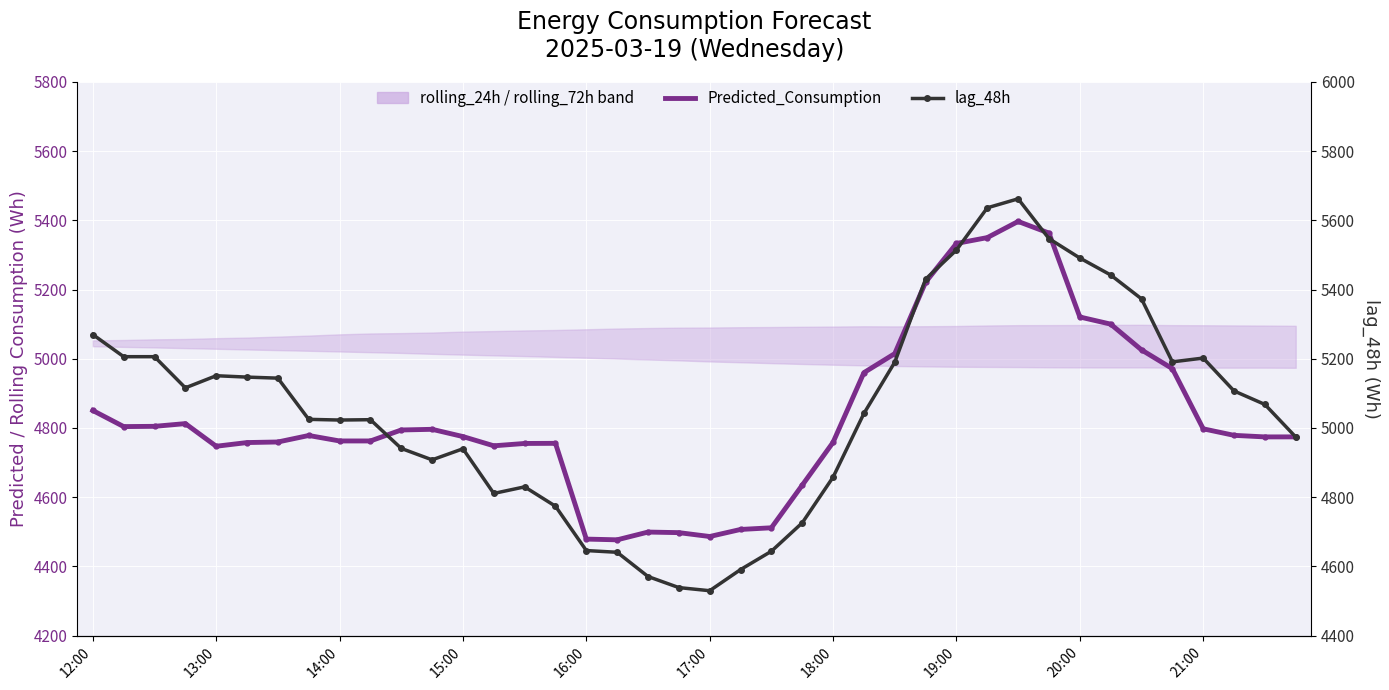

True or false: lag_48h and Predicted_Consumption intersect in this chart.

False